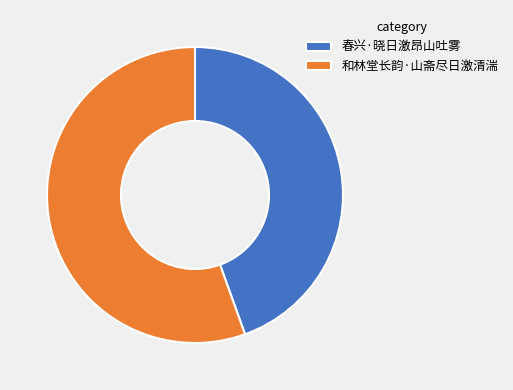

Which has a higher value, 春兴·晓日激昂山吐雾 or 和林堂长韵·山斋尽日激清湍?

和林堂长韵·山斋尽日激清湍